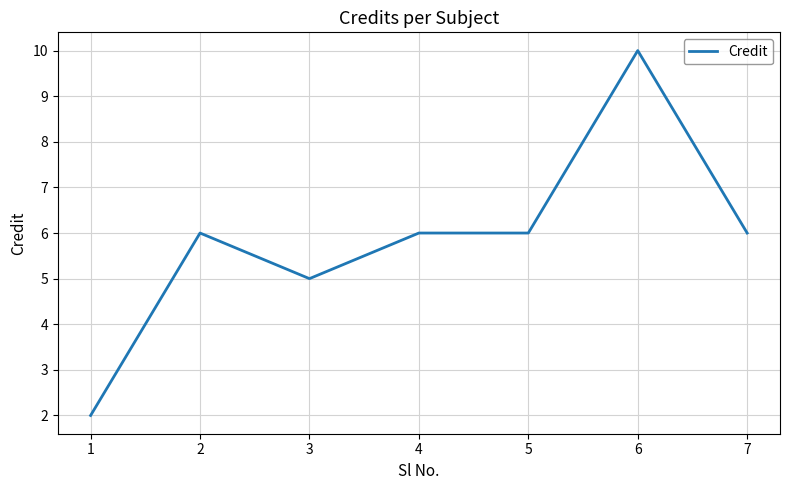

What is the maximum value shown in the chart?

10